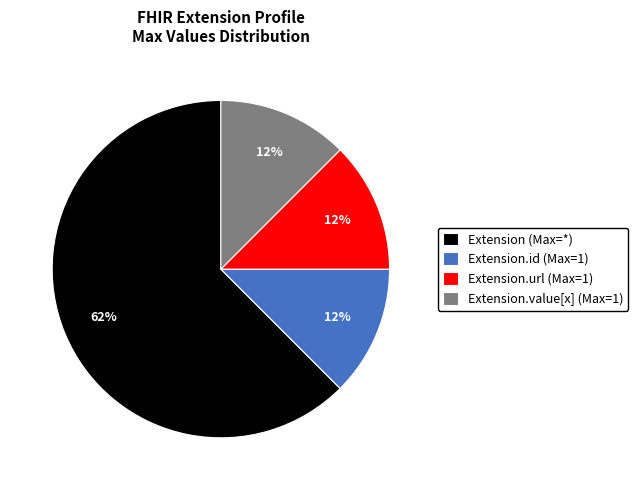

What is the majority slice?

Extension (Max=*)